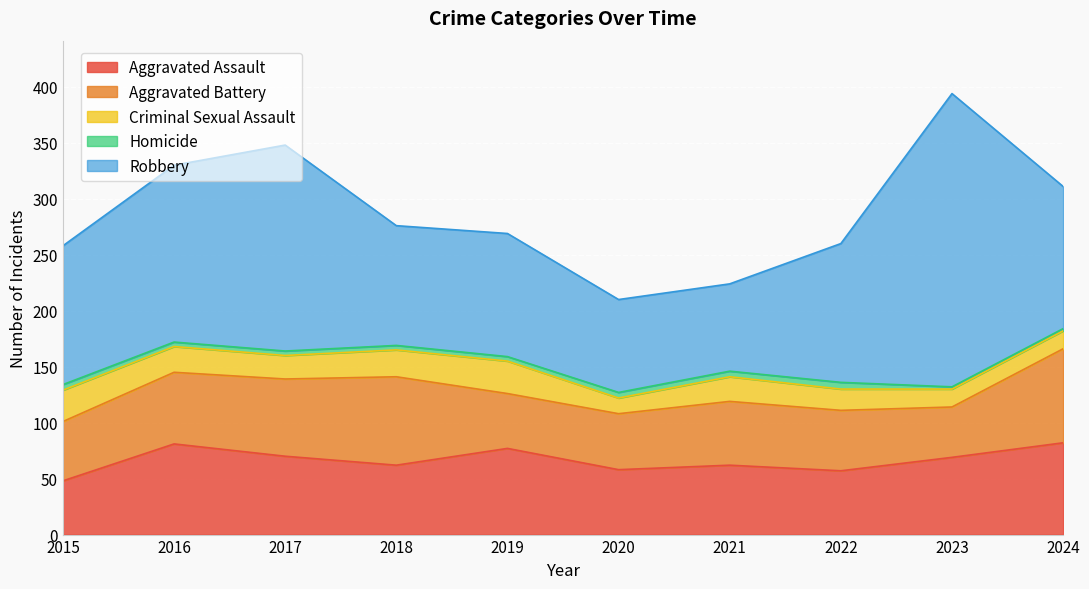

How many times do Aggravated Assault and Aggravated Battery cross each other?

4